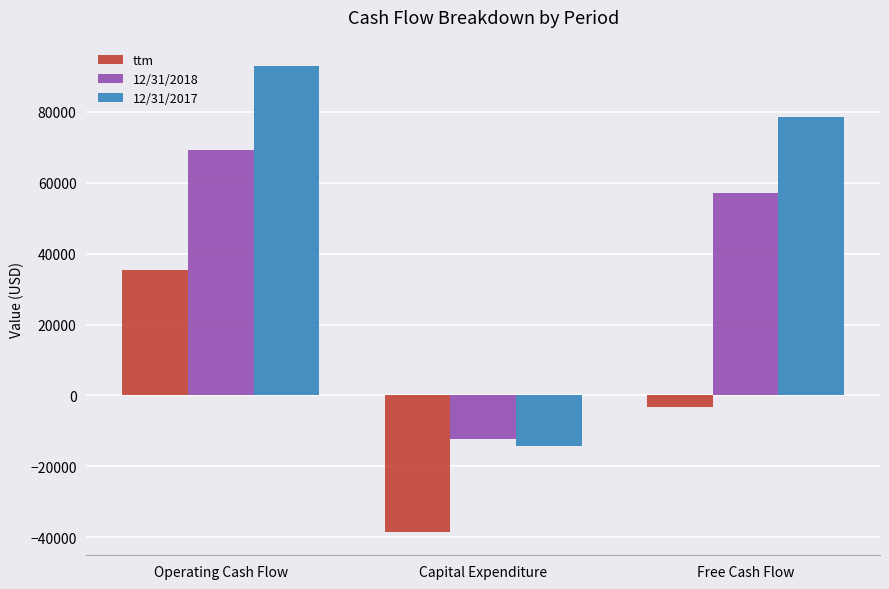

At which label is ttm closest to -1615?

Free Cash Flow